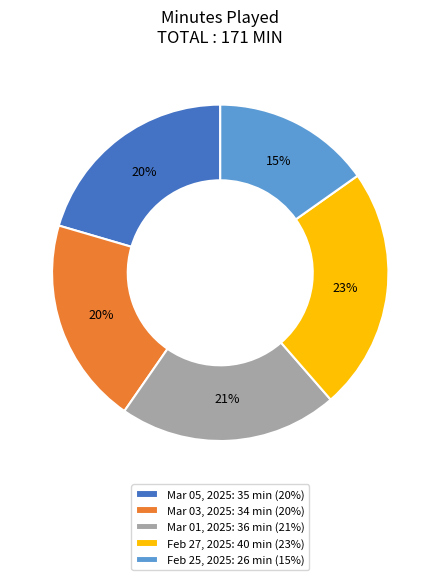

To the nearest percent, what is the combined percentage of Mar 03, 2025 and Mar 01, 2025?

41%